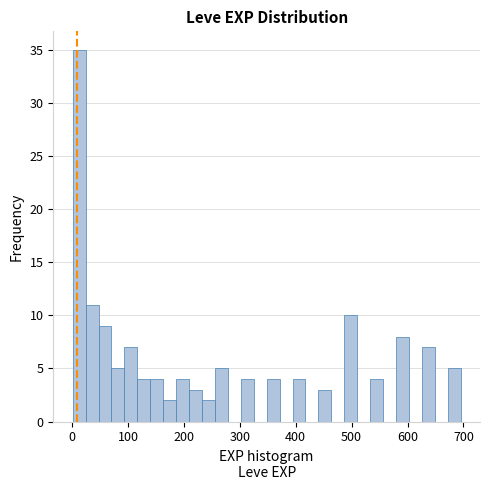

Around what value on the x-axis is the tallest bar? Give the approximate position of its centre, as read against the axis.

10